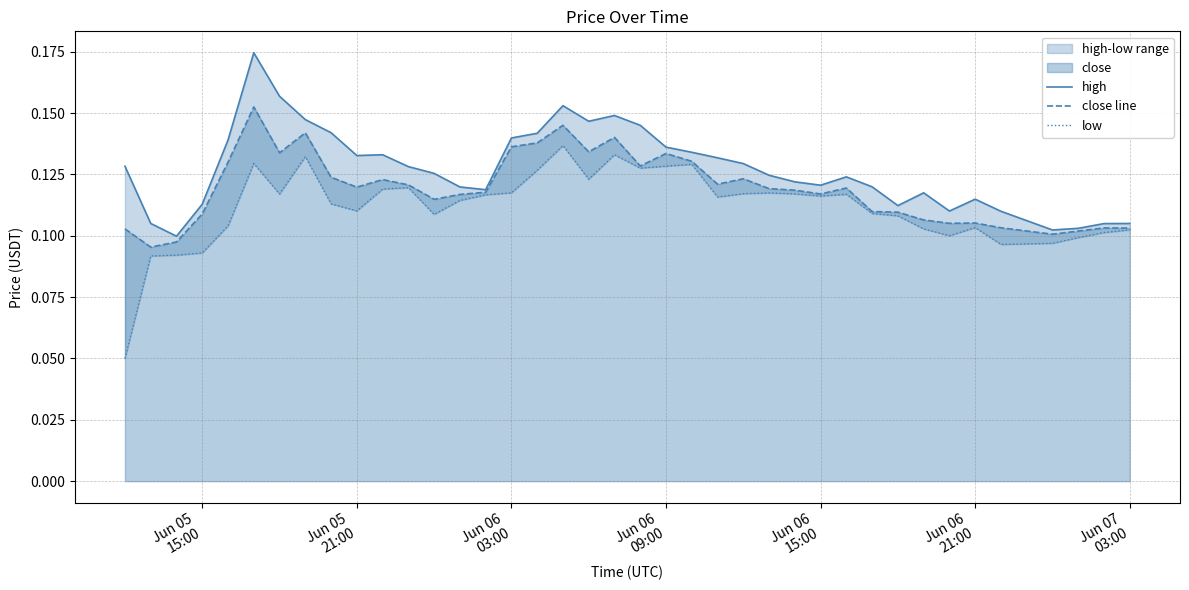

How many lines are shown in the chart?

3